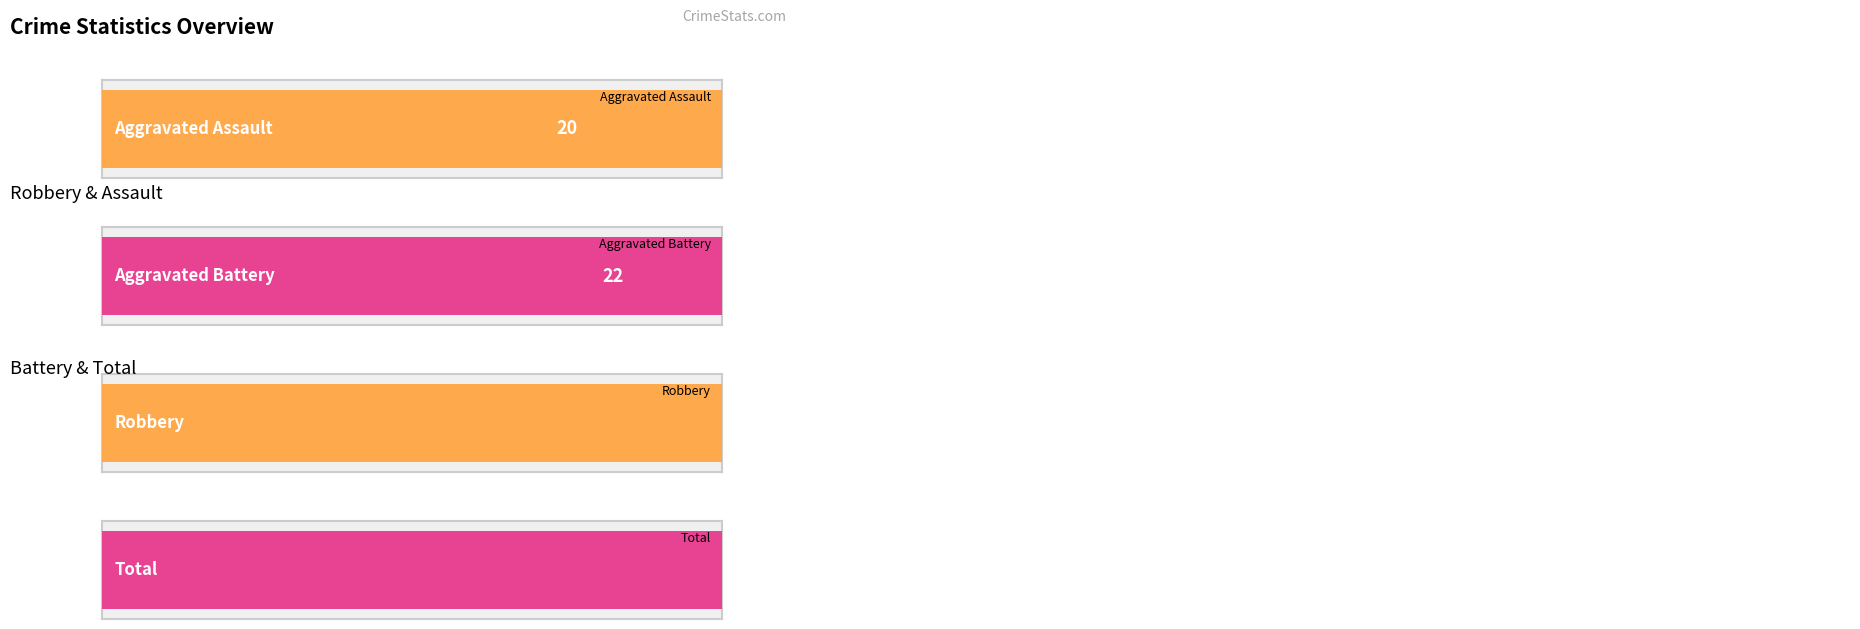

Which series has the largest range (max minus min)?

Total